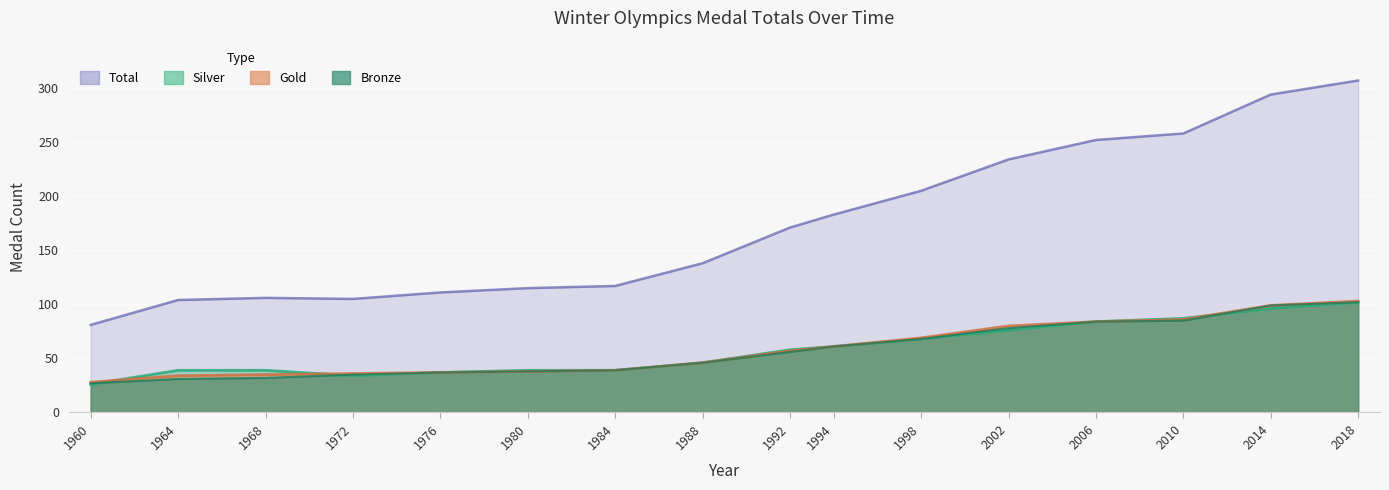

What is the smallest value displayed?

26